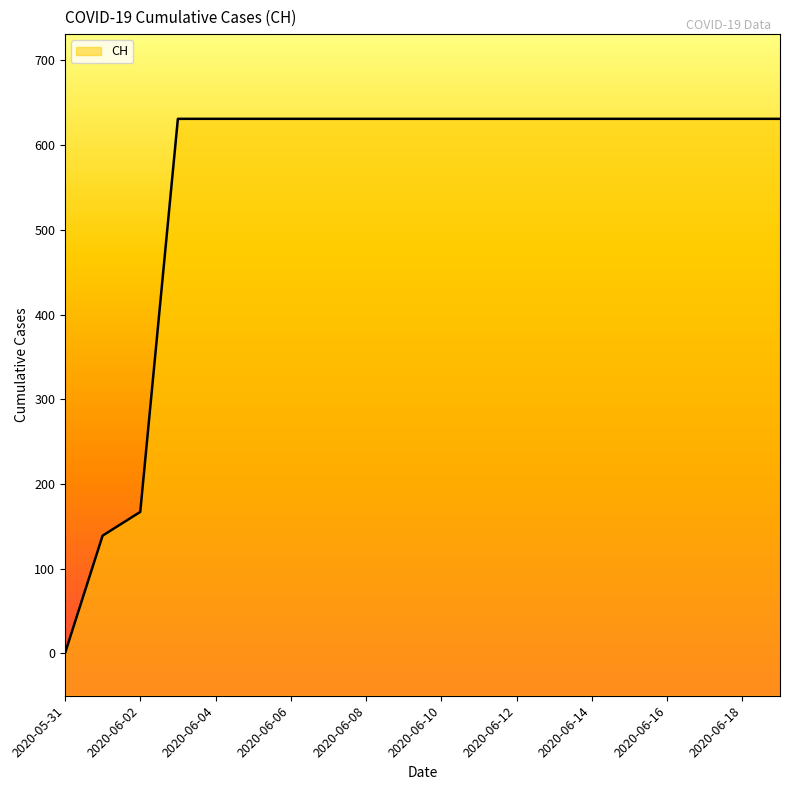

Rank the categories by value from highest to lowest.

2020-06-03, 2020-06-04, 2020-06-05, 2020-06-06, 2020-06-07, 2020-06-08, 2020-06-09, 2020-06-10, 2020-06-11, 2020-06-12, 2020-06-13, 2020-06-14, 2020-06-15, 2020-06-16, 2020-06-17, 2020-06-18, 2020-06-19, 2020-06-02, 2020-06-01, 2020-05-31